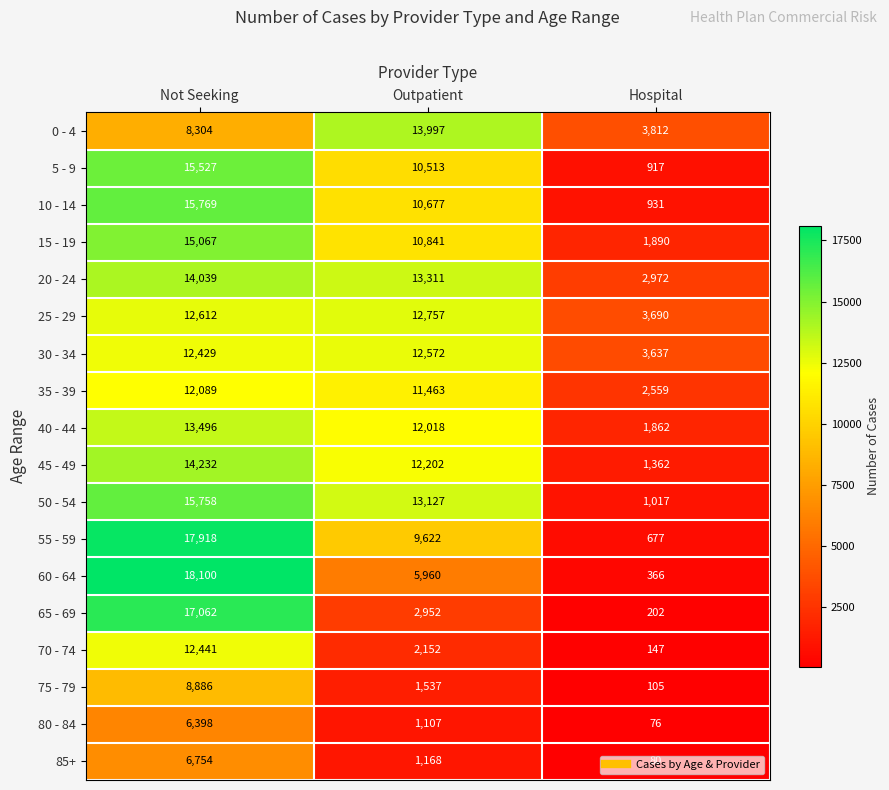

The value of 80 - 84 at Hospital is 18. True or false?

False